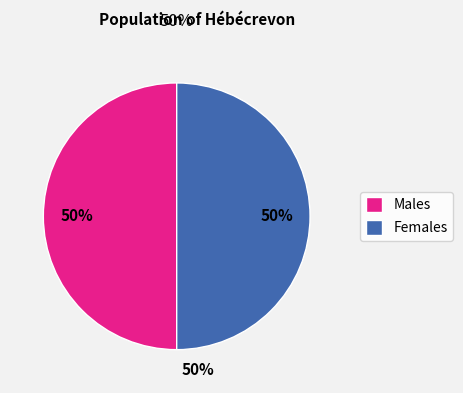

Count the number of slices in the pie.

2